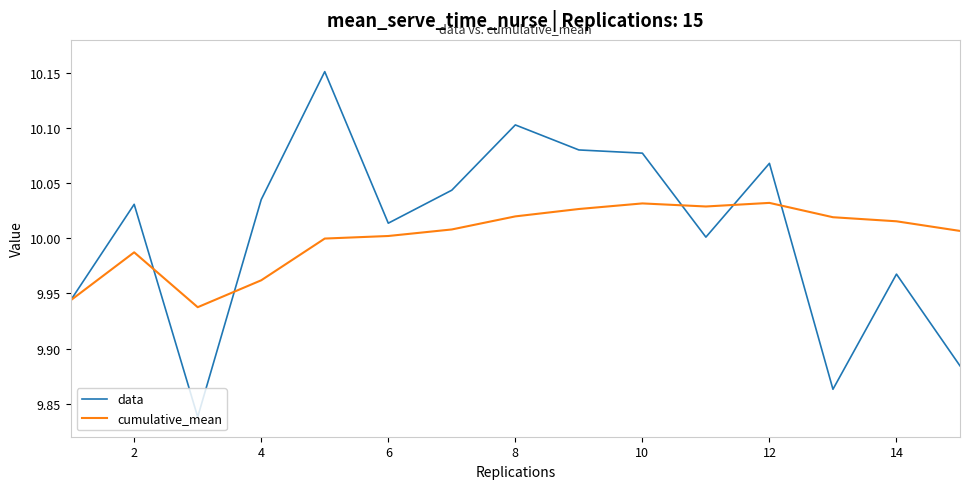

Rank the series by their maximum value, from highest to lowest.

data, cumulative_mean